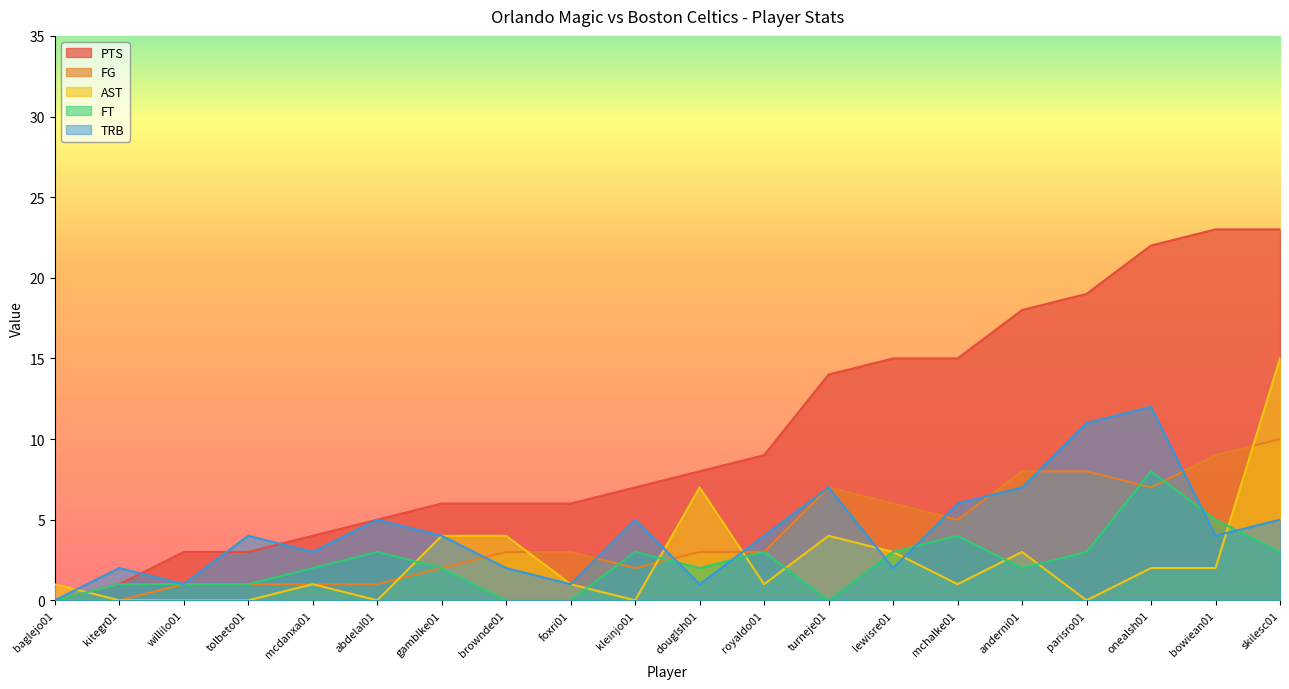

List the series in order of their peak value, highest first.

PTS, AST, TRB, FG, FT